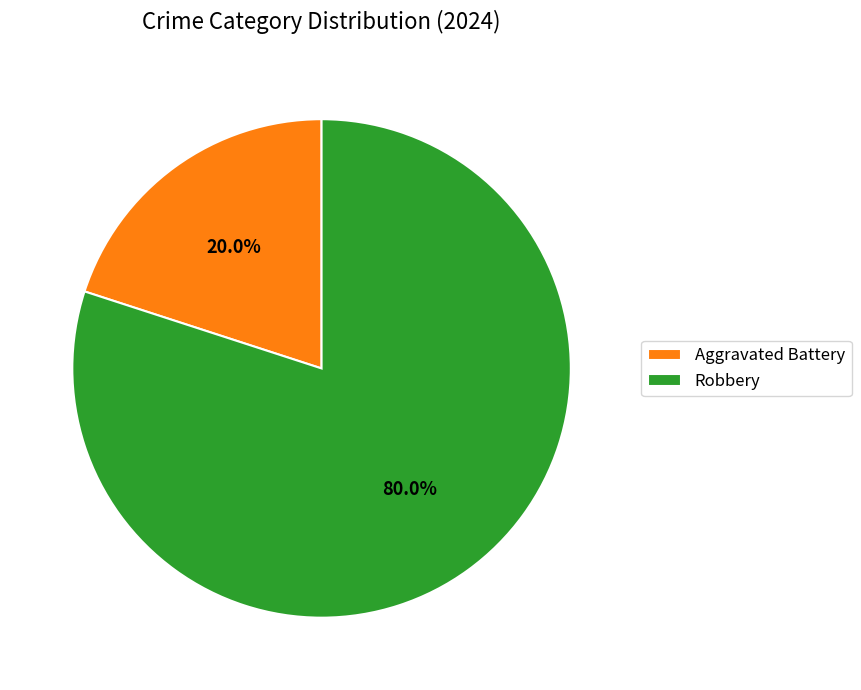

Between Robbery and Aggravated Battery, which is larger?

Robbery